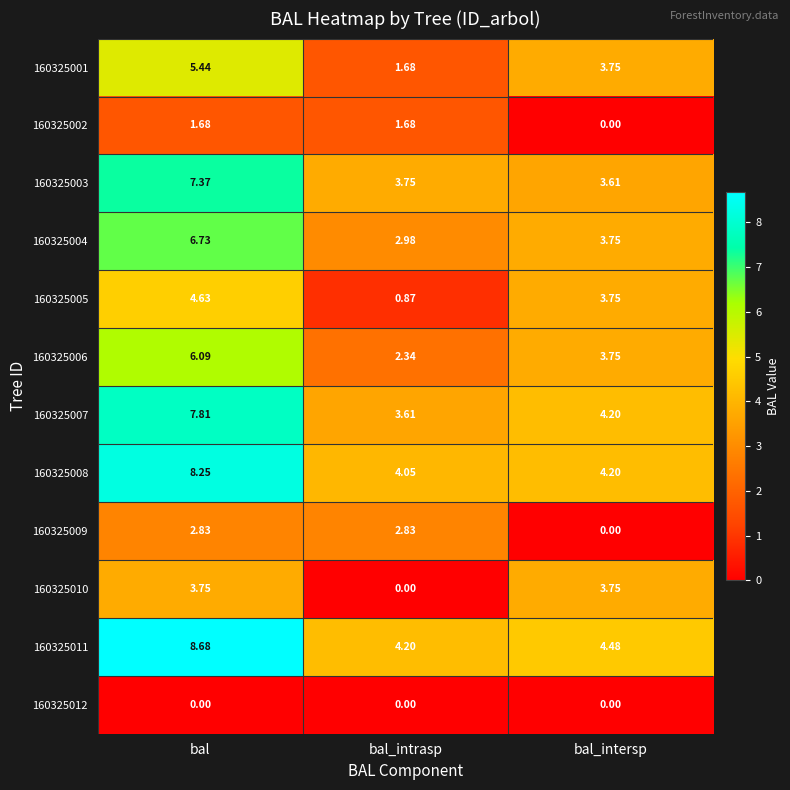

Rank the categories by 160325001 value from lowest to highest.

bal_intrasp, bal_intersp, bal